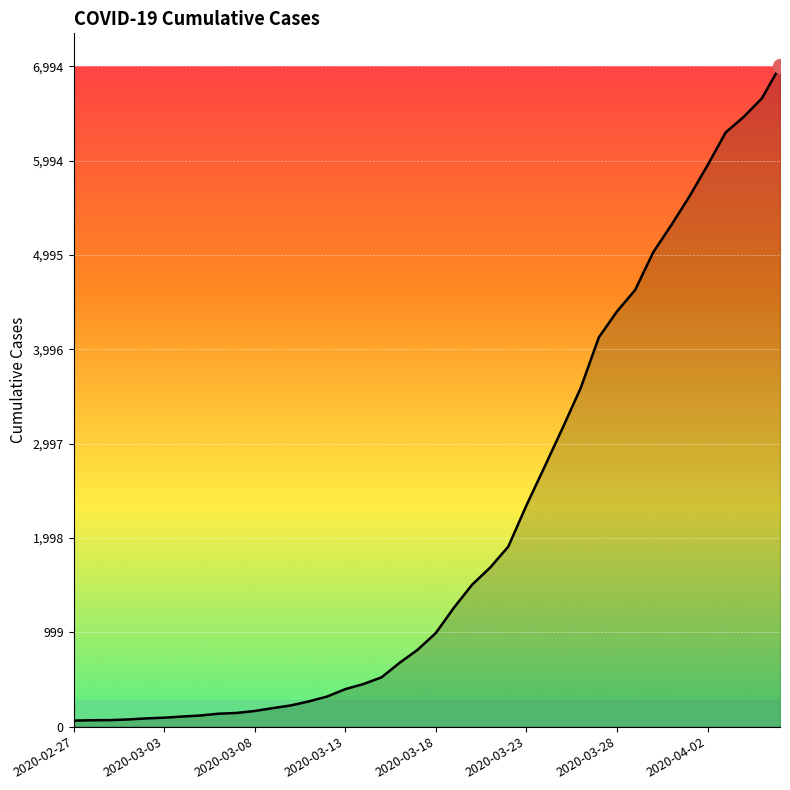

What is the maximum value shown in the chart?

6994